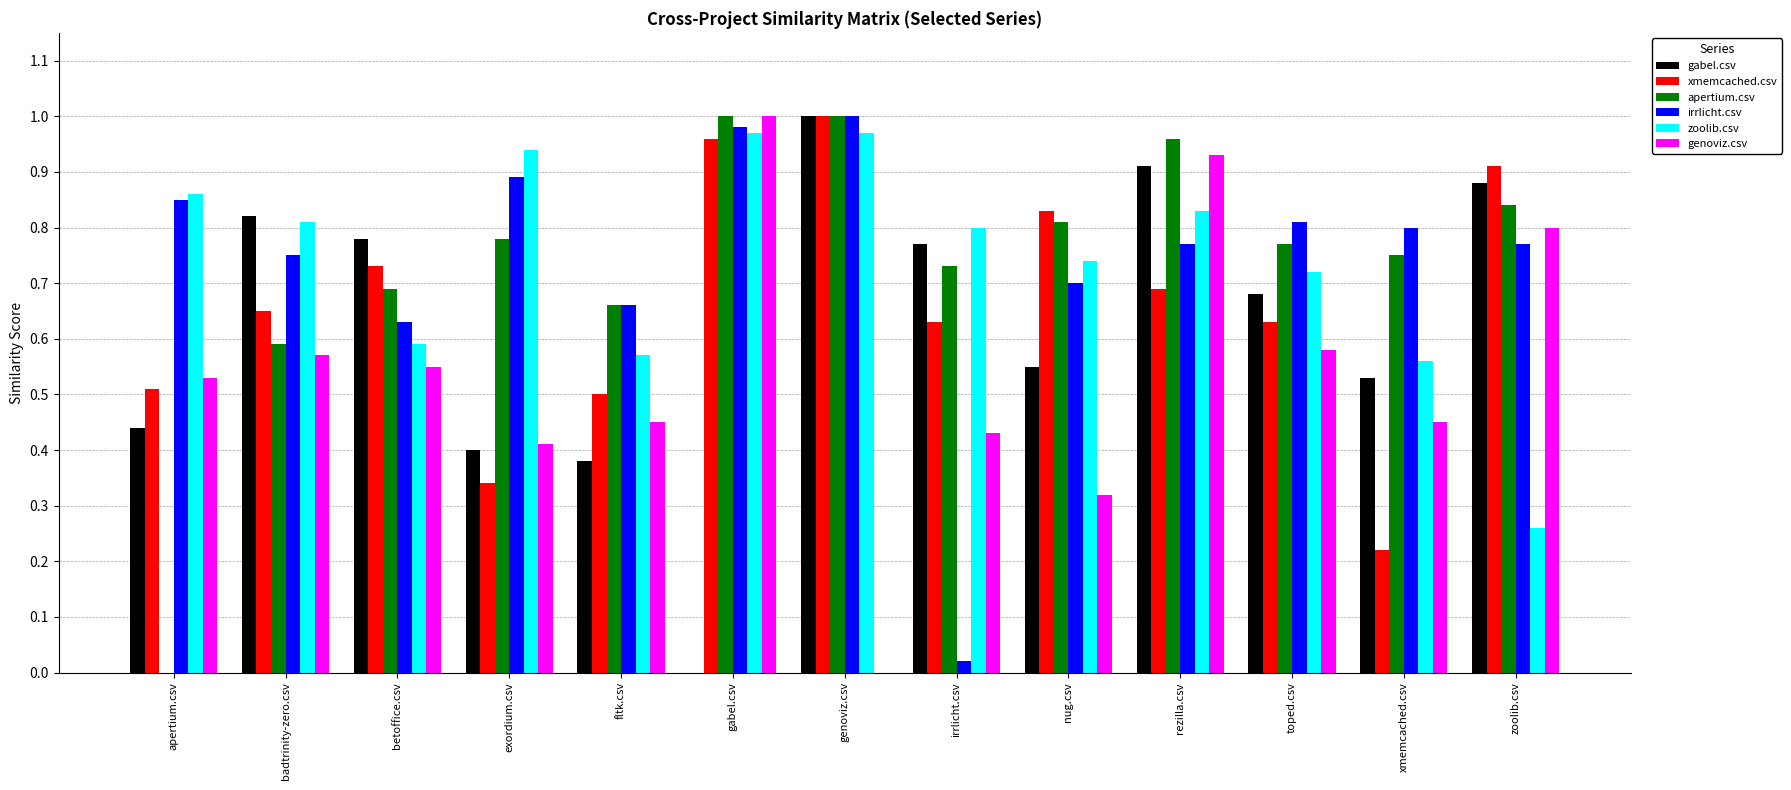

Which series changed the most between genoviz.csv and rezilla.csv?

genoviz.csv